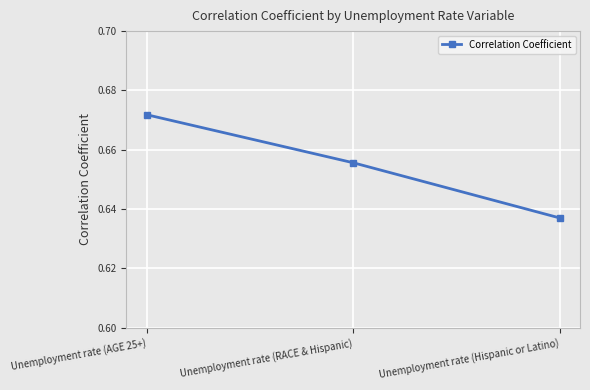

List the labels in order of value, smallest first.

Unemployment rate (Hispanic or Latino), Unemployment rate (RACE & Hispanic), Unemployment rate (AGE 25+)